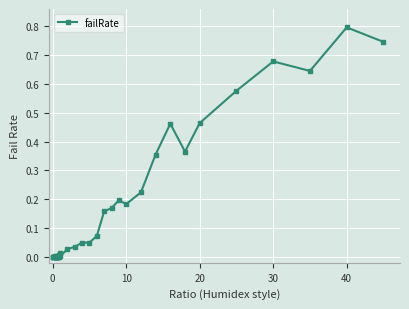

True or false: the data has more than 1 interior local peaks.

True